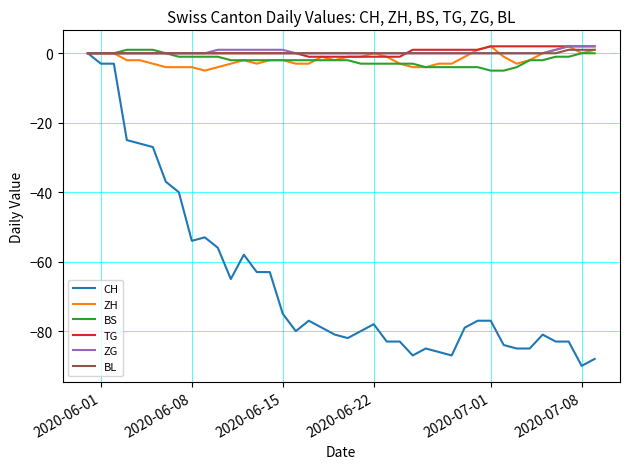

What is the minimum value shown in the chart?

-90